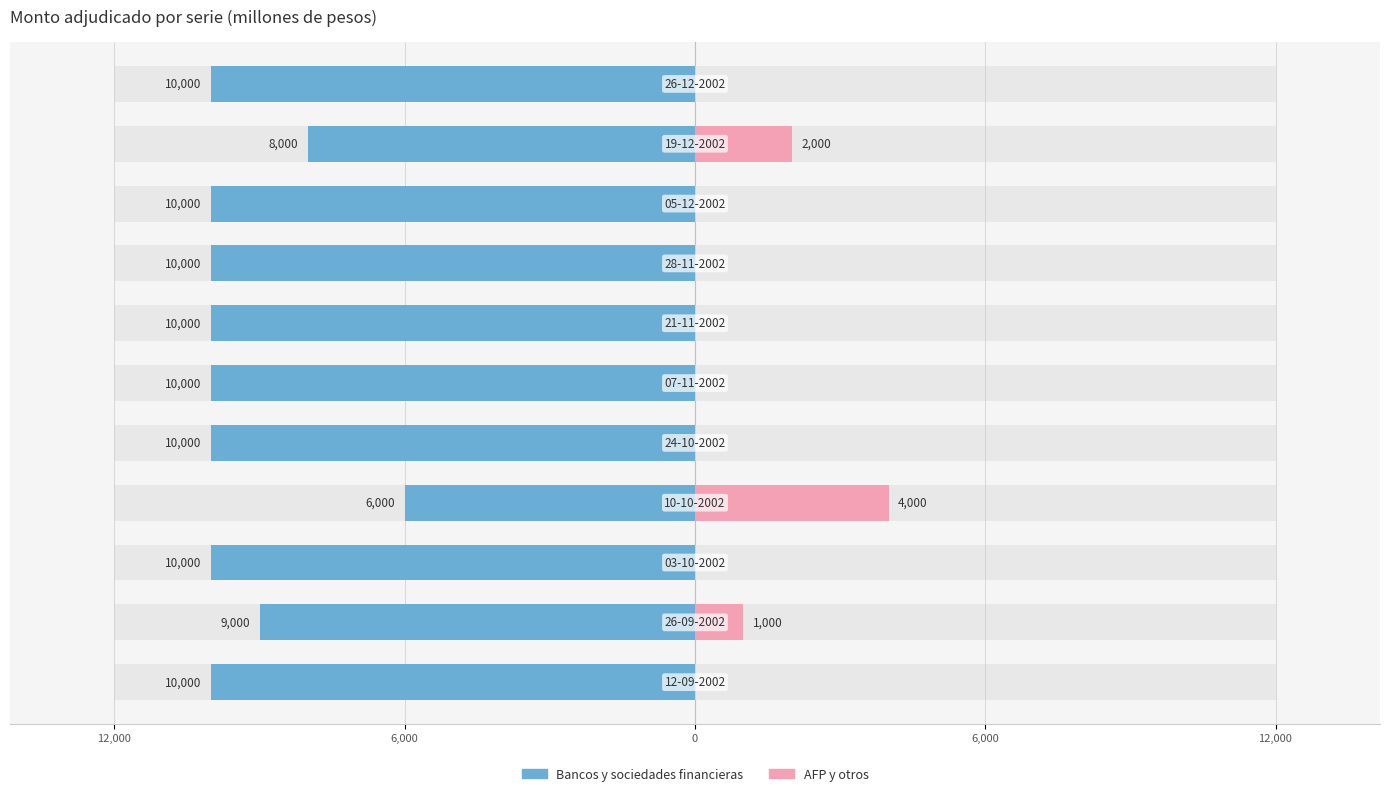

Reading left to right, what are all the values shown in this chart?

Monto adjudicado bancos y sociedades financieras: -10000	-9000	-10000	-6000	-10000	-10000	-10000	-10000	-10000	-8000	-10000
Monto adjudicado AFP y otros: 0	1000	0	4000	0	0	0	0	0	2000	0